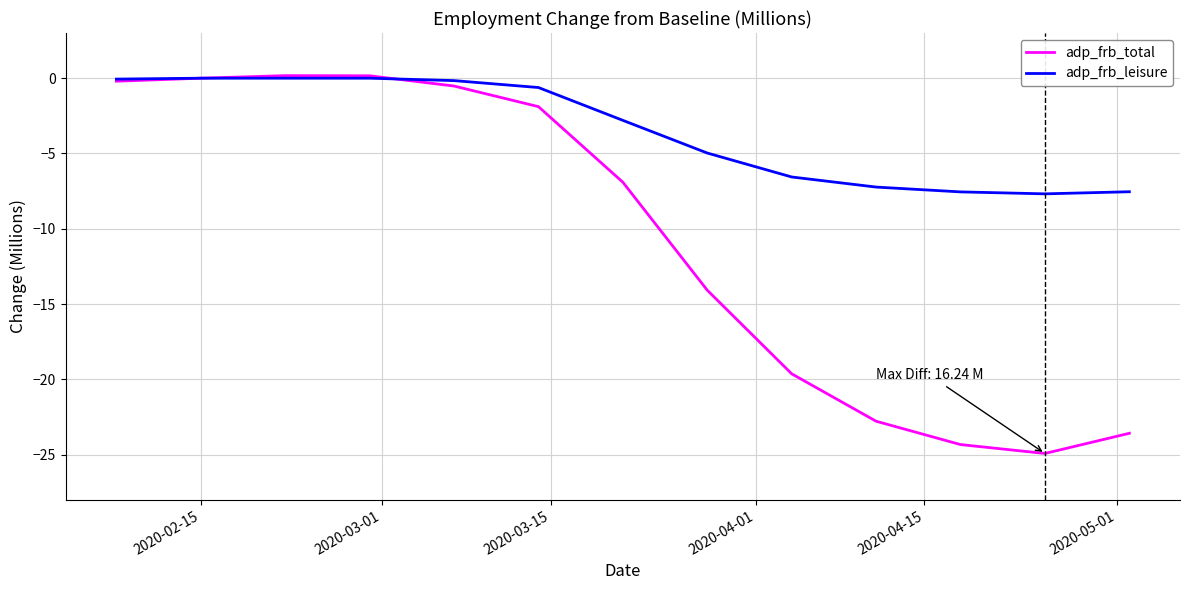

Rank the series by their average value, from lowest to highest.

adp_frb_total, adp_frb_leisure